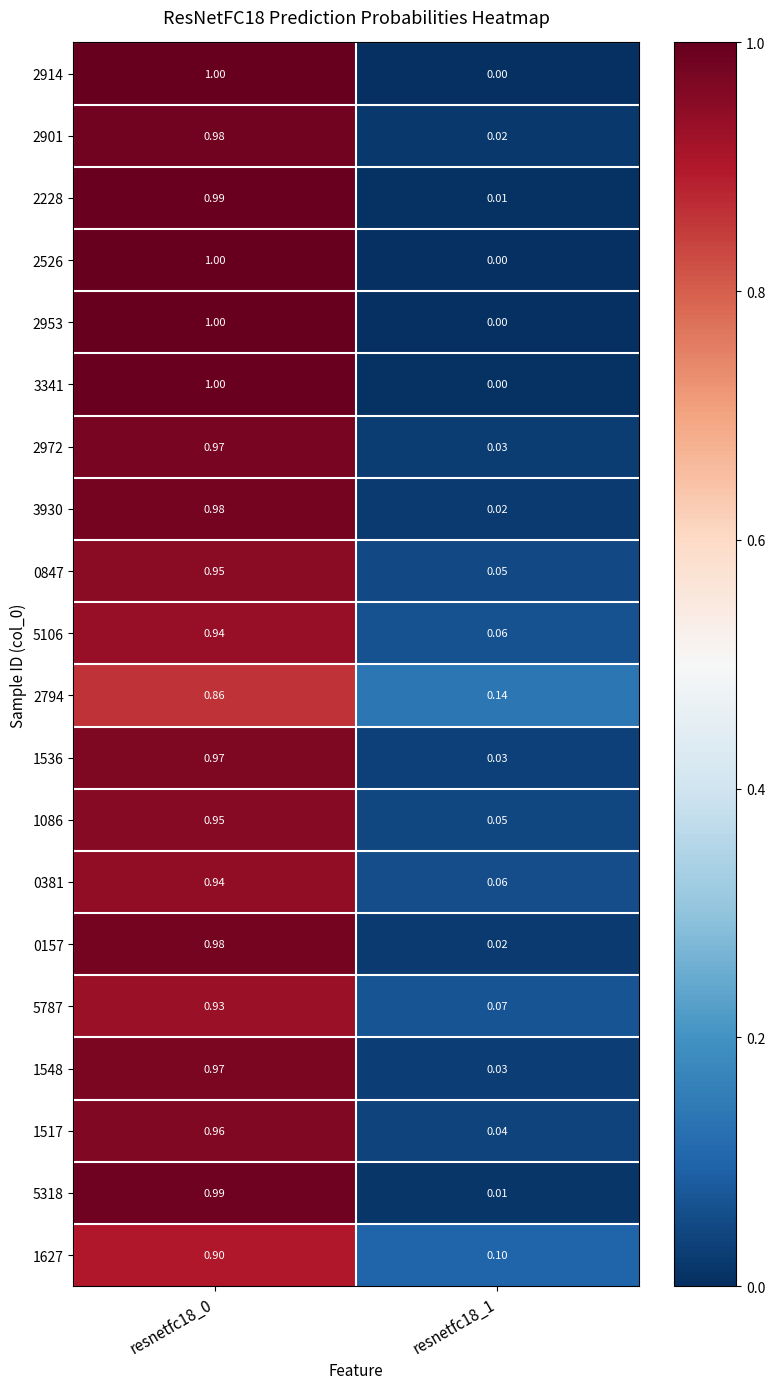

Is the value of 5106 at resnetfc18_1 greater than the value of 1548 at resnetfc18_1?

Yes